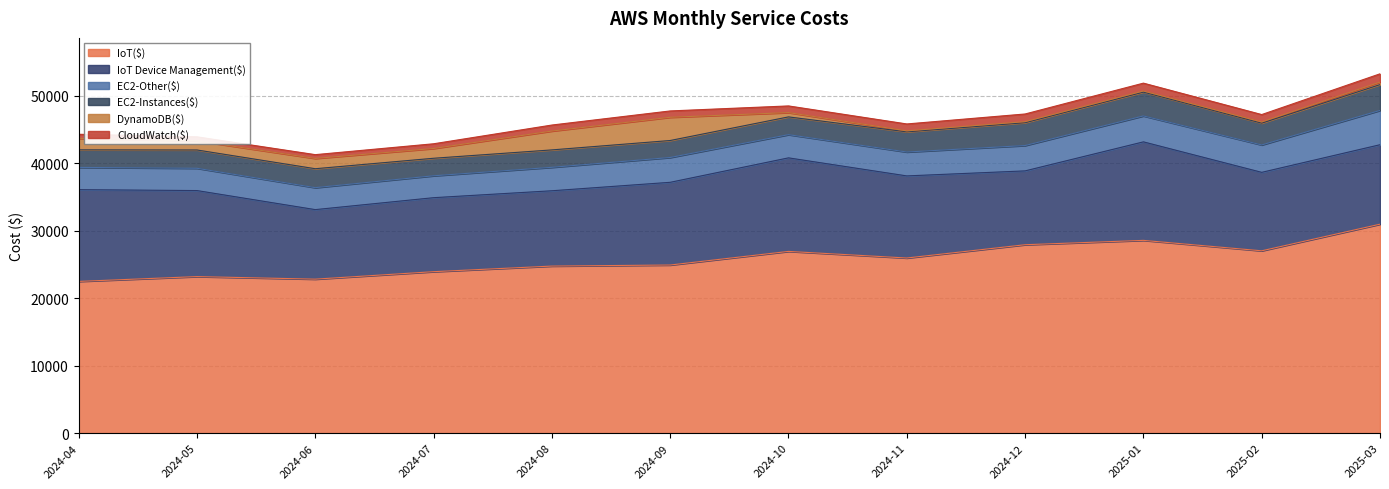

What is the smallest value displayed?

146.2